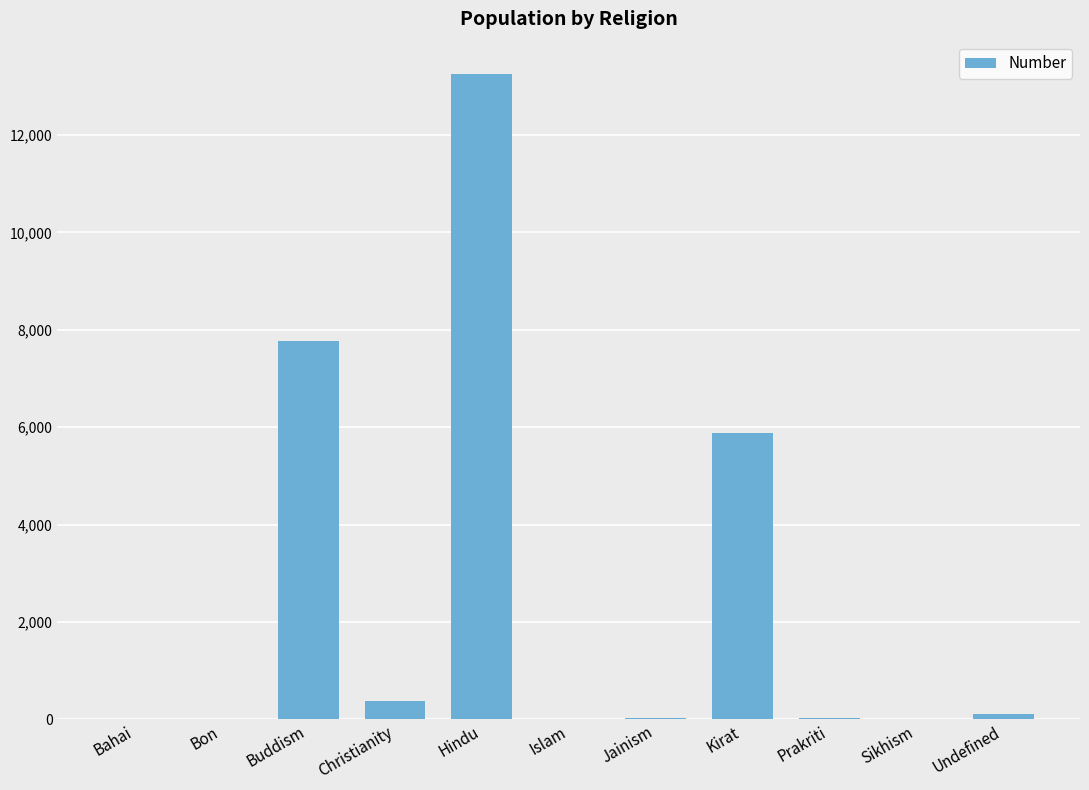

Between Hindu and Christianity, which is larger?

Hindu